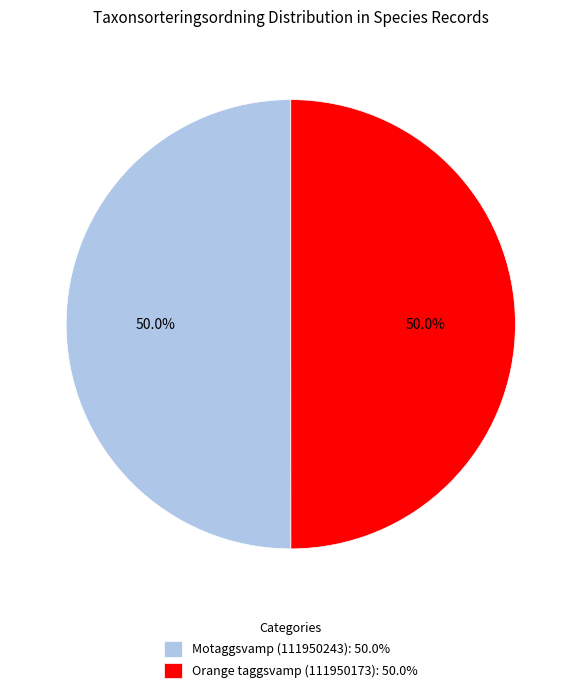

How many slices are in this pie chart?

2